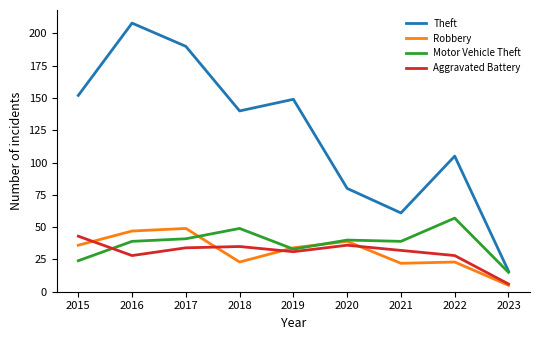

How many lines are shown in the chart?

4